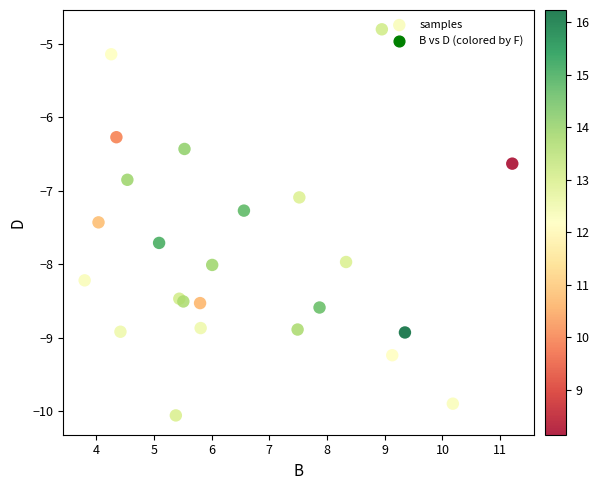

What Y value in the scatter plot is closest to -7?

-7.1